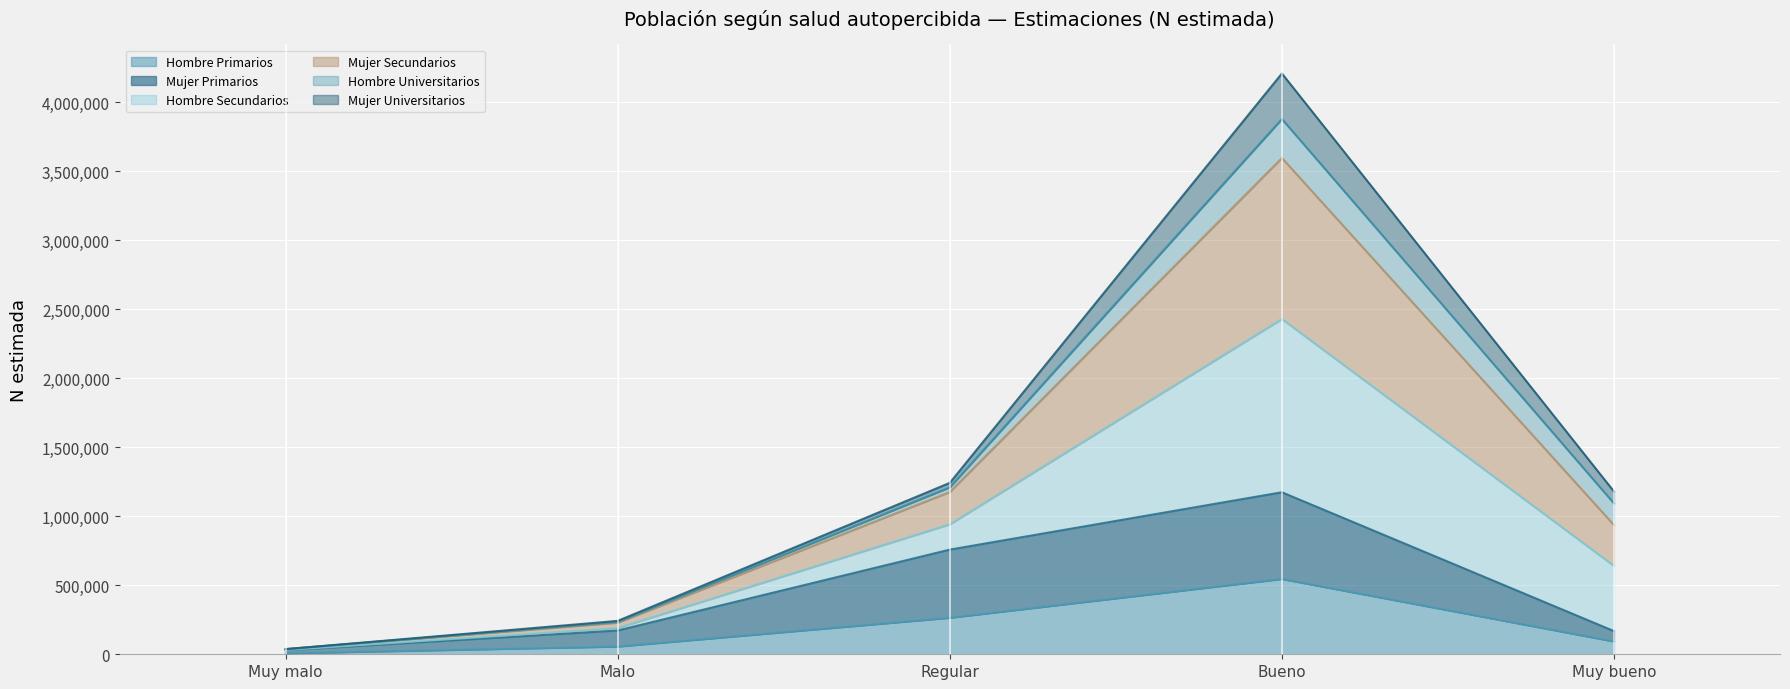

What are all the series names shown in the legend?

Hombre Primarios, Mujer Primarios, Hombre Secundarios, Mujer Secundarios, Hombre Universitarios, Mujer Universitarios